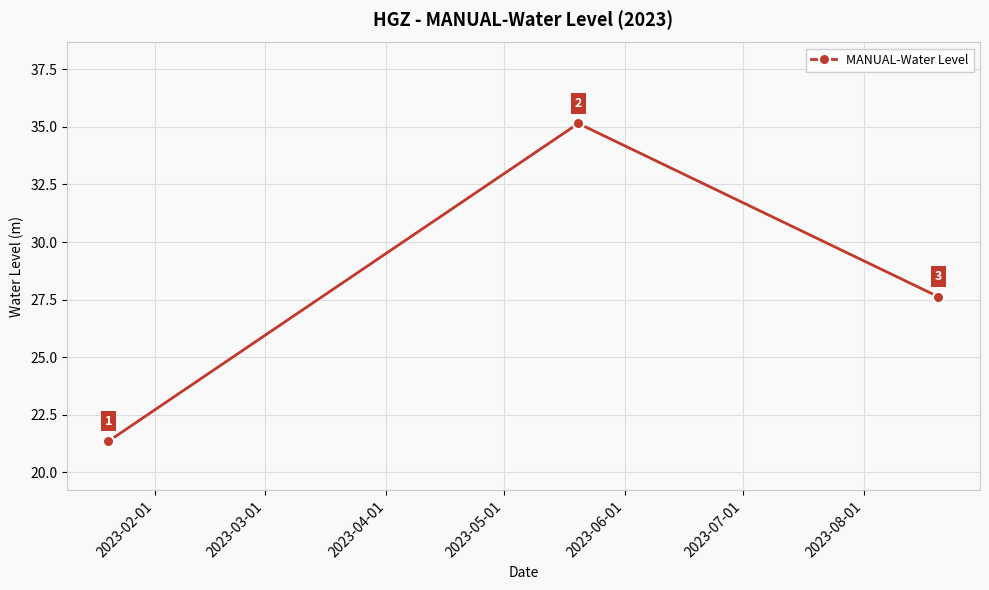

What is the average value?

28.0